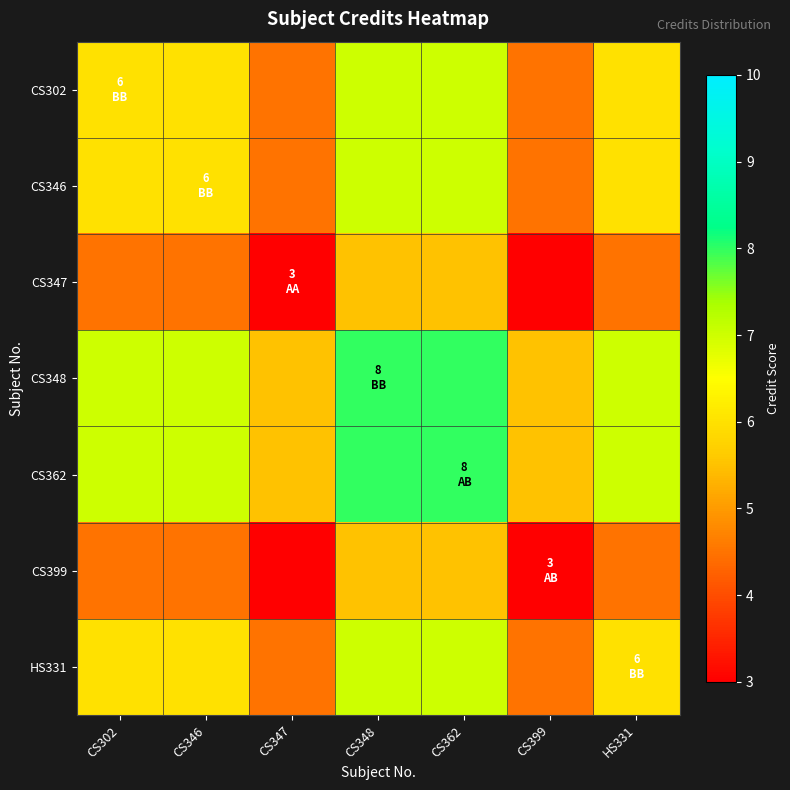

What is the smallest value displayed?

3.0